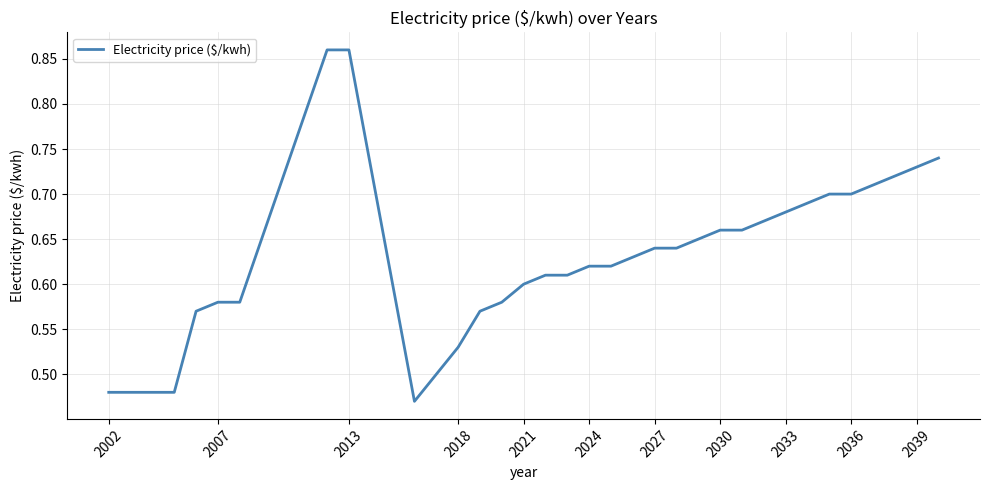

What is the difference between the maximum and minimum values?

0.4